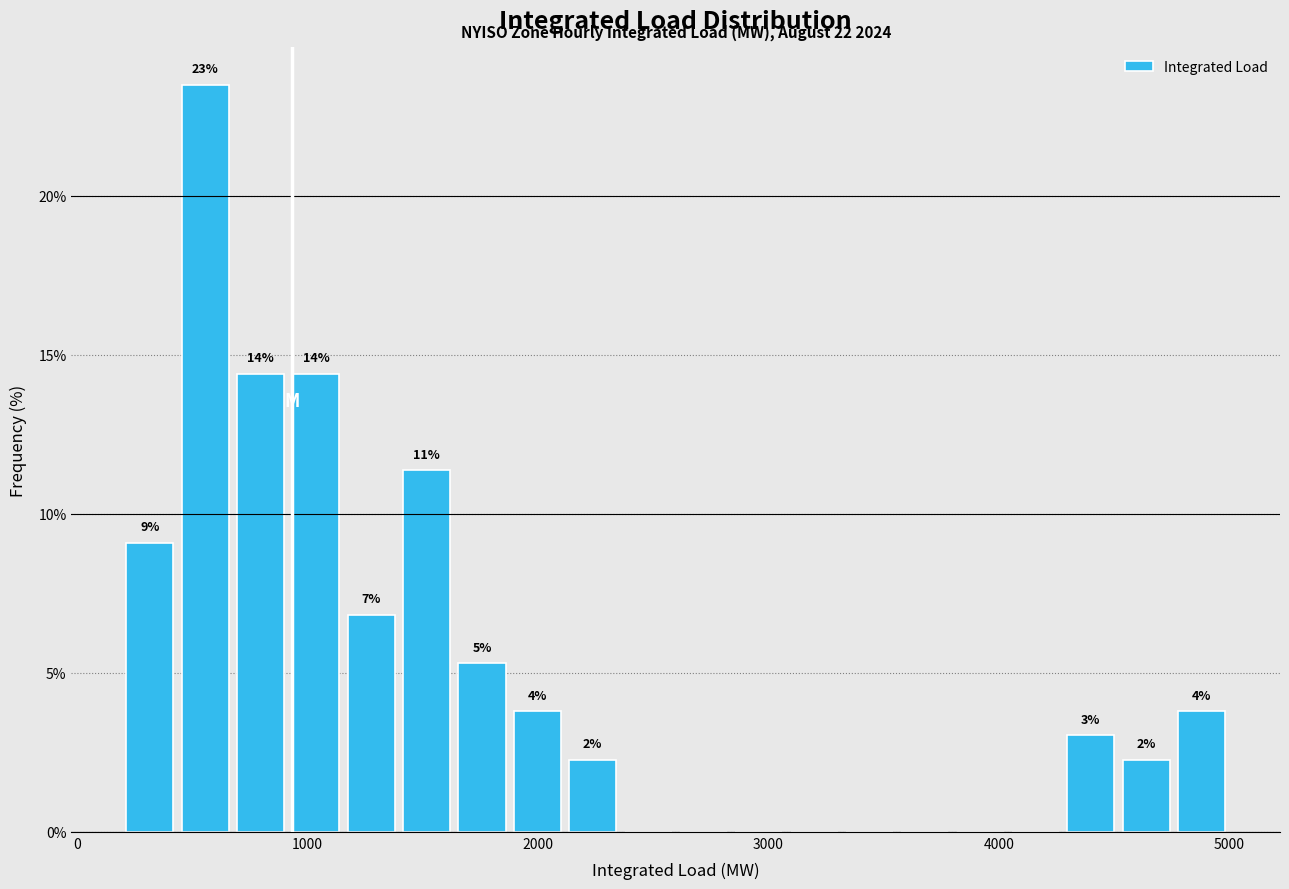

Around what value on the x-axis is the tallest bar? Give the approximate position of its centre, as read against the axis.

600